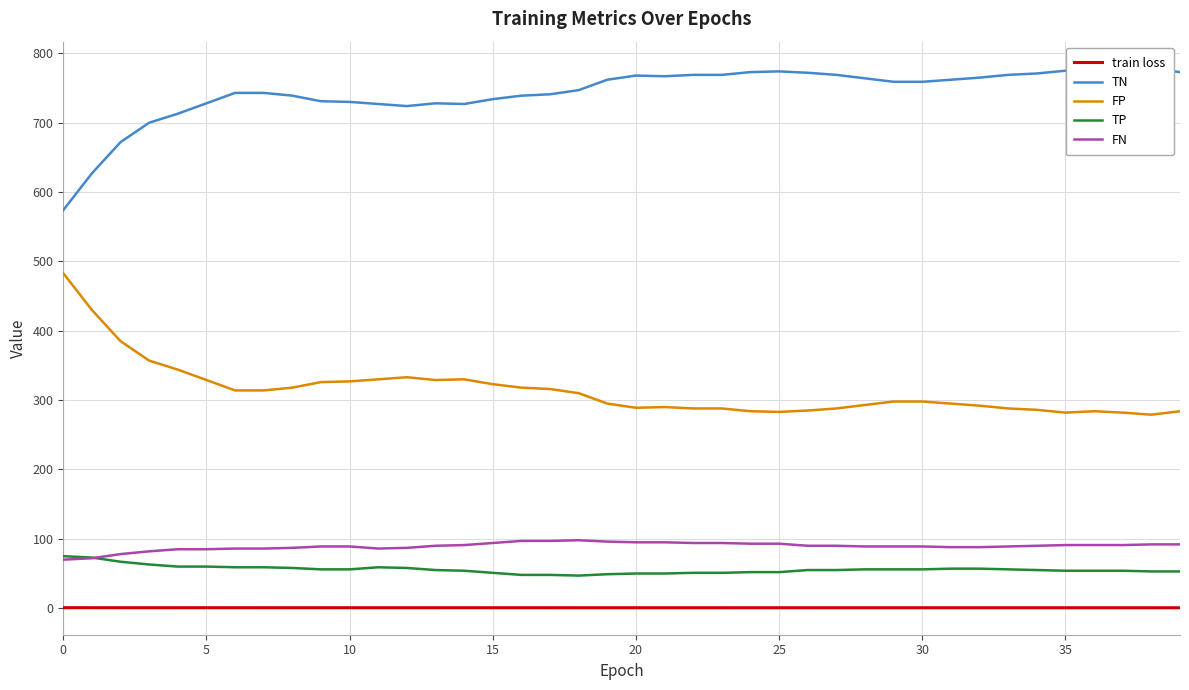

What is the label of the 27th point from the left?

26